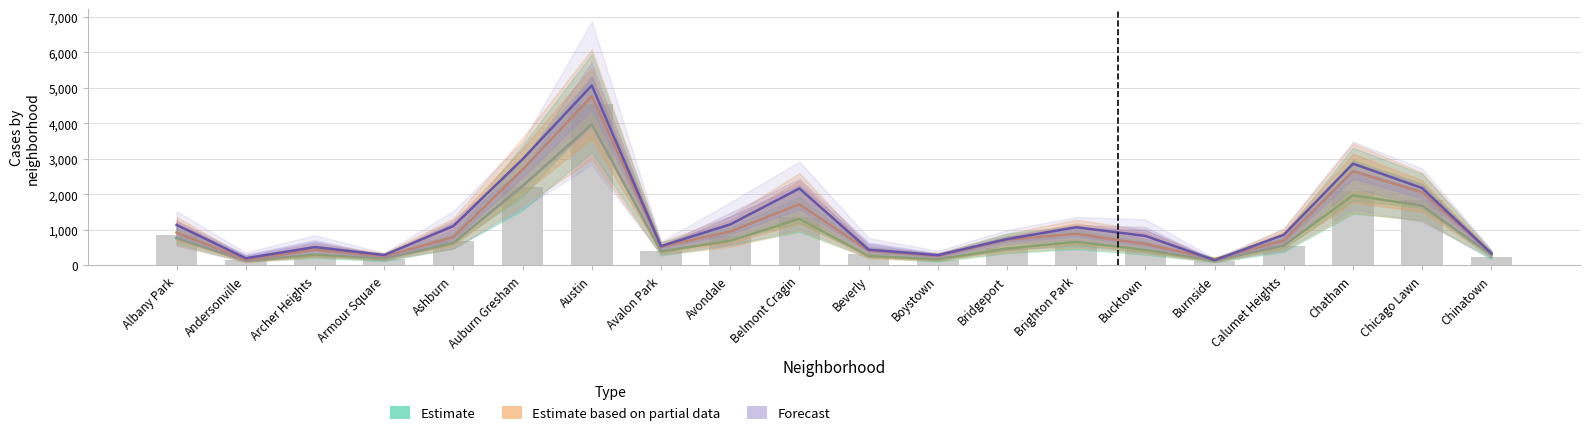

Count the number of data series in this chart.

3